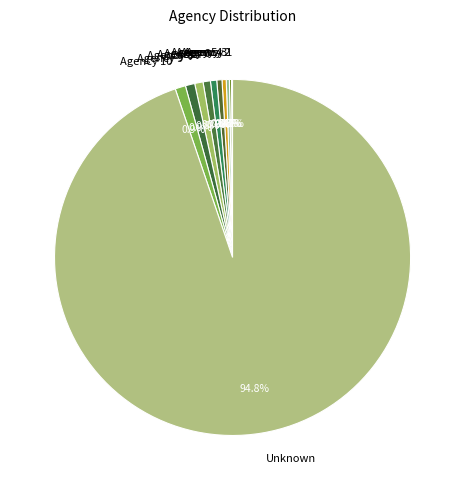

What is the largest slice in the pie chart?

Unknown